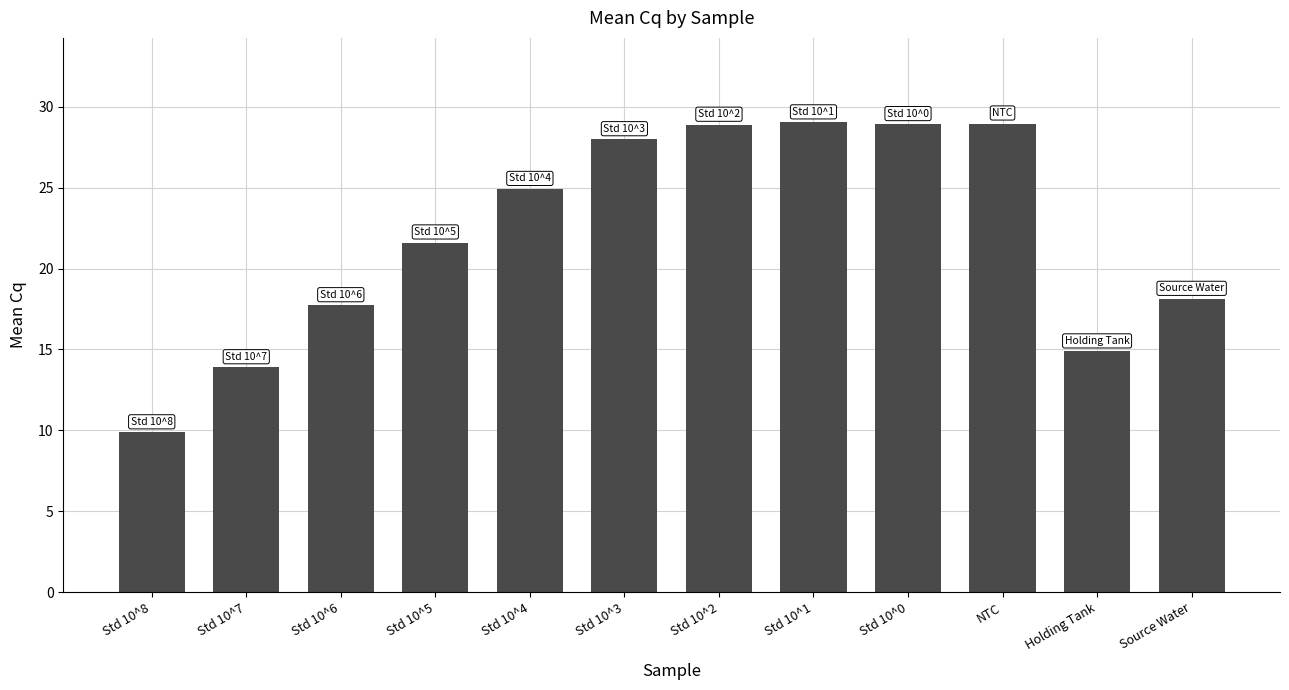

What is the change in value from Std 10^8 to Std 10^2?

+19.0